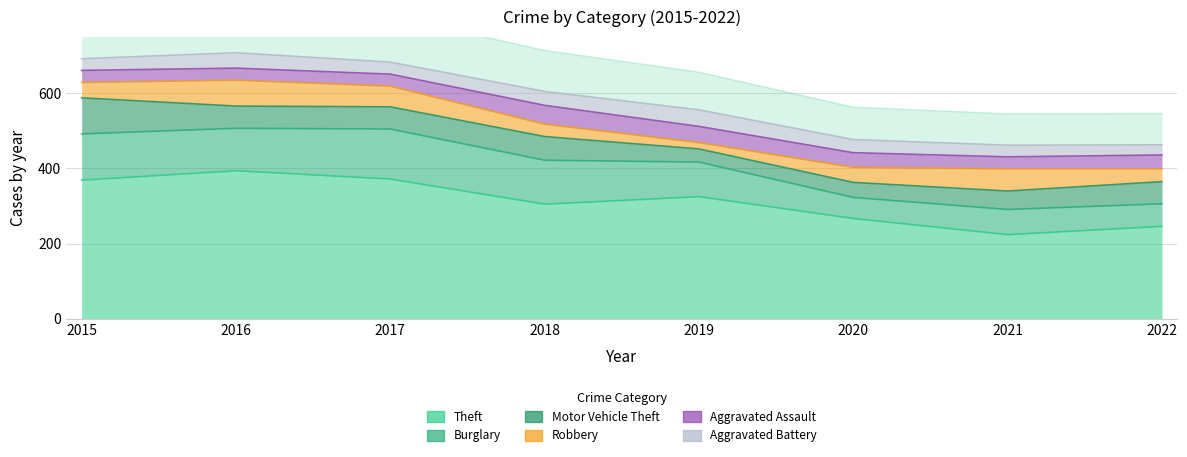

What are all the series names shown in the legend?

Theft, Burglary, Motor Vehicle Theft, Robbery, Aggravated Assault, Aggravated Battery